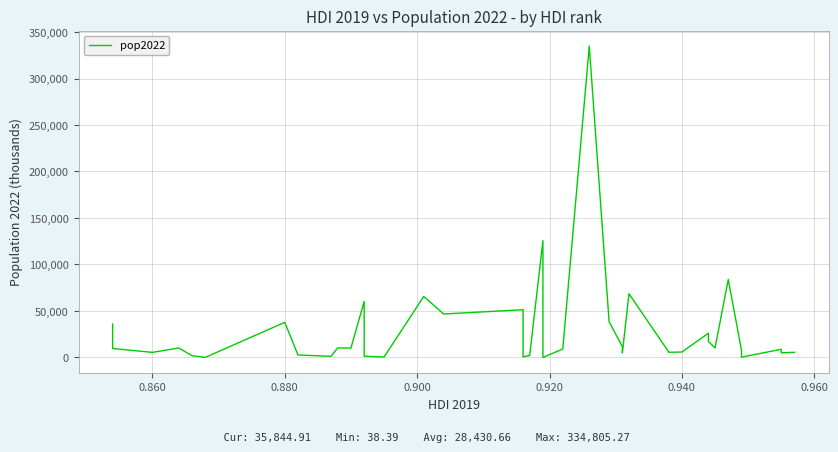

What is the difference between the maximum and minimum values?

334766.9